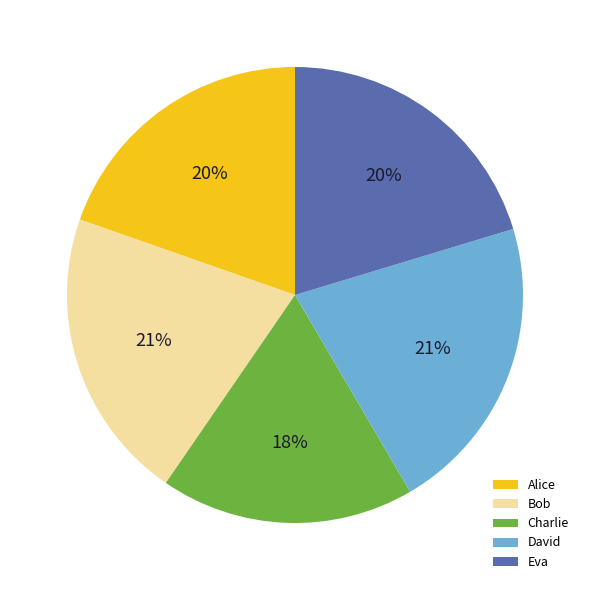

Count the number of slices in the pie.

5